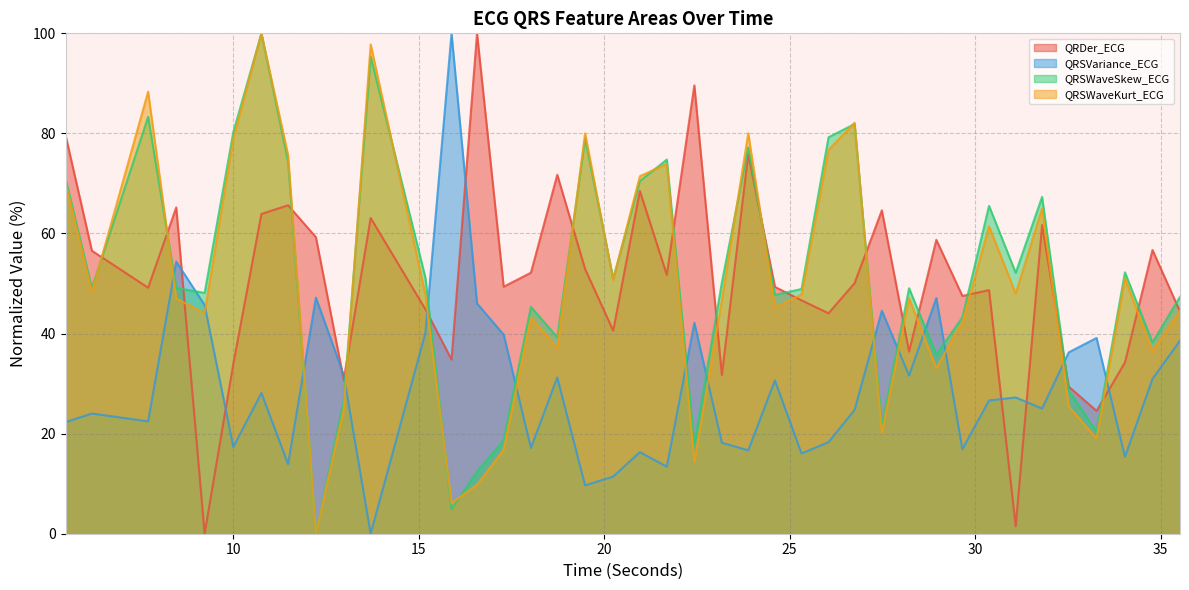

Reading left to right, list all the values displayed in this chart.

QRDer_ECG: 5.4765625=79.7	6.1875=56.5	7.703125=49.2	8.4609375=65.2	9.2265625=0.0	10.0=34.0	10.7578125=63.9	11.4765625=65.6	12.2265625=59.3	12.9765625=30.8	13.703125=63.1	15.1796875=44.8	15.8828125=34.8	16.5703125=100.0	17.2890625=49.4	18.0234375=52.2	18.734375=71.7	19.484375=52.9	20.2421875=40.6	20.9609375=68.5	21.6875=51.7	22.4296875=89.6	23.171875=31.7	23.8828125=75.9	24.6015625=49.3	25.3203125=46.6	26.046875=44.1	26.75=50.1	27.484375=64.6	28.21875=36.4	28.953125=58.7	29.65625=47.5	30.375=48.7	31.09375=1.5	31.8046875=61.7	32.5234375=29.4	33.2734375=24.6	34.0390625=34.2	34.78125=56.7	35.5234375=44.4
QRSVariance_ECG: 5.4765625=22.3	6.1875=24.0	7.703125=22.5	8.4609375=54.4	9.2265625=45.7	10.0=17.3	10.7578125=28.1	11.4765625=13.9	12.2265625=47.2	12.9765625=31.7	13.703125=0.0	15.1796875=40.2	15.8828125=100.0	16.5703125=46.0	17.2890625=39.8	18.0234375=17.1	18.734375=31.2	19.484375=9.7	20.2421875=11.4	20.9609375=16.3	21.6875=13.4	22.4296875=42.2	23.171875=18.2	23.8828125=16.7	24.6015625=30.6	25.3203125=16.0	26.046875=18.3	26.75=24.7	27.484375=44.6	28.21875=31.6	28.953125=47.1	29.65625=16.9	30.375=26.6	31.09375=27.2	31.8046875=25.0	32.5234375=36.3	33.2734375=39.1	34.0390625=15.4	34.78125=30.9	35.5234375=38.6
QRSWaveSkew_ECG: 5.4765625=71.0	6.1875=49.1	7.703125=83.3	8.4609375=49.1	9.2265625=48.1	10.0=80.3	10.7578125=100.0	11.4765625=74.4	12.2265625=0.0	12.9765625=26.5	13.703125=95.4	15.1796875=51.2	15.8828125=4.9	16.5703125=12.4	17.2890625=18.7	18.0234375=45.3	18.734375=39.2	19.484375=78.9	20.2421875=51.0	20.9609375=70.5	21.6875=74.8	22.4296875=17.9	23.171875=50.2	23.8828125=77.2	24.6015625=47.7	25.3203125=48.9	26.046875=79.2	26.75=81.9	27.484375=21.4	28.21875=49.1	28.953125=35.8	29.65625=43.3	30.375=65.5	31.09375=52.1	31.8046875=67.3	32.5234375=28.6	33.2734375=20.4	34.0390625=52.2	34.78125=38.2	35.5234375=47.4
QRSWaveKurt_ECG: 5.4765625=70.2	6.1875=48.3	7.703125=88.3	8.4609375=47.0	9.2265625=44.1	10.0=79.0	10.7578125=100.0	11.4765625=75.7	12.2265625=0.0	12.9765625=24.8	13.703125=97.8	15.1796875=47.7	15.8828125=6.1	16.5703125=9.8	17.2890625=16.8	18.0234375=43.2	18.734375=37.1	19.484375=80.0	20.2421875=50.7	20.9609375=71.4	21.6875=73.9	22.4296875=14.3	23.171875=46.7	23.8828125=80.0	24.6015625=45.2	25.3203125=47.8	26.046875=76.7	26.75=82.1	27.484375=20.2	28.21875=47.0	28.953125=33.1	29.65625=42.2	30.375=61.4	31.09375=48.0	31.8046875=65.0	32.5234375=25.5	33.2734375=19.0	34.0390625=51.0	34.78125=36.4	35.5234375=44.7